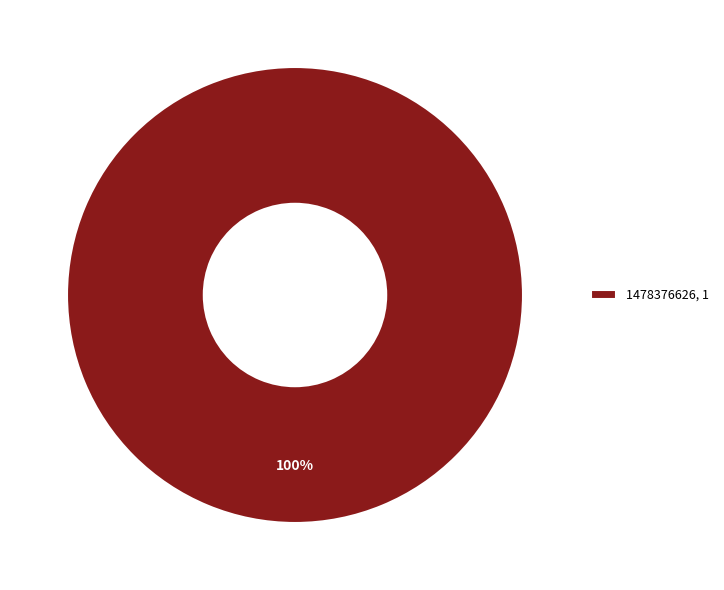

What is the majority slice?

1478376626, 1